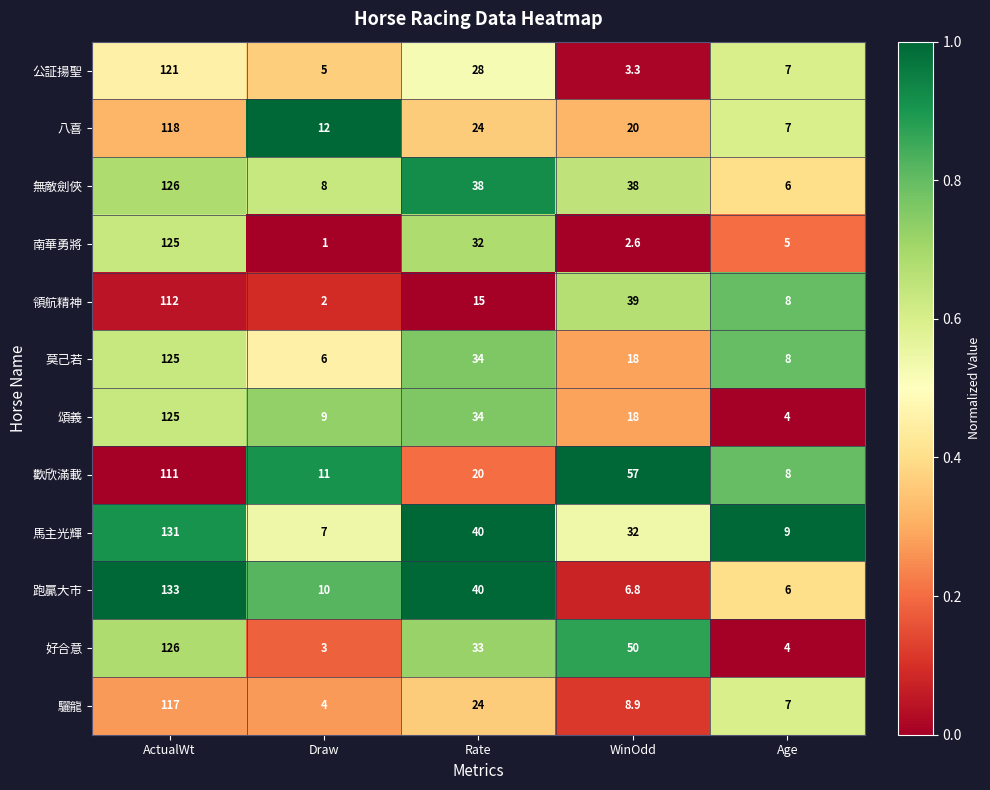

What is the sum of all 頌義 values?

190.0